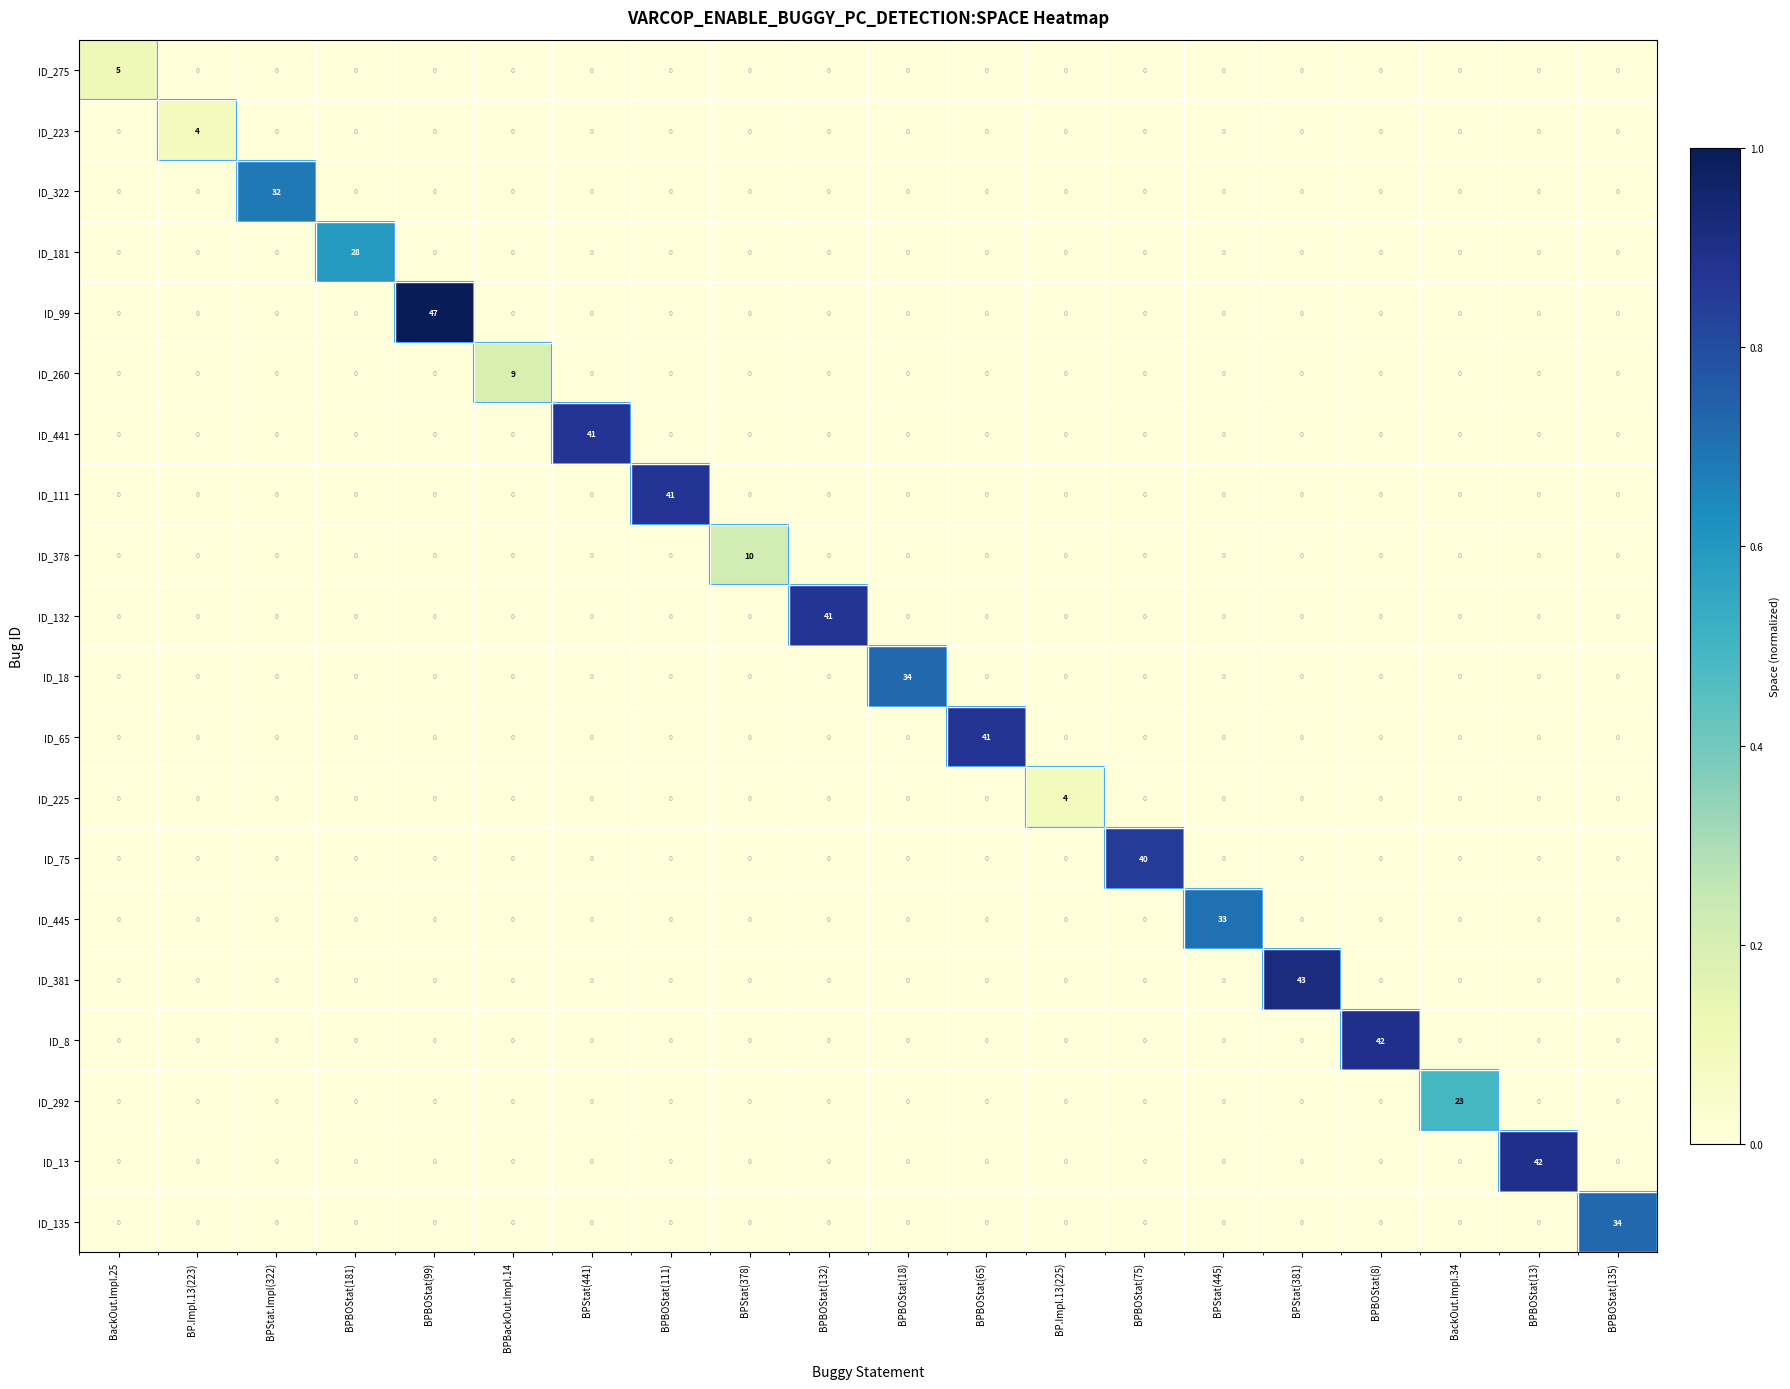

What is the total value across all series at BPStat(381)?

43